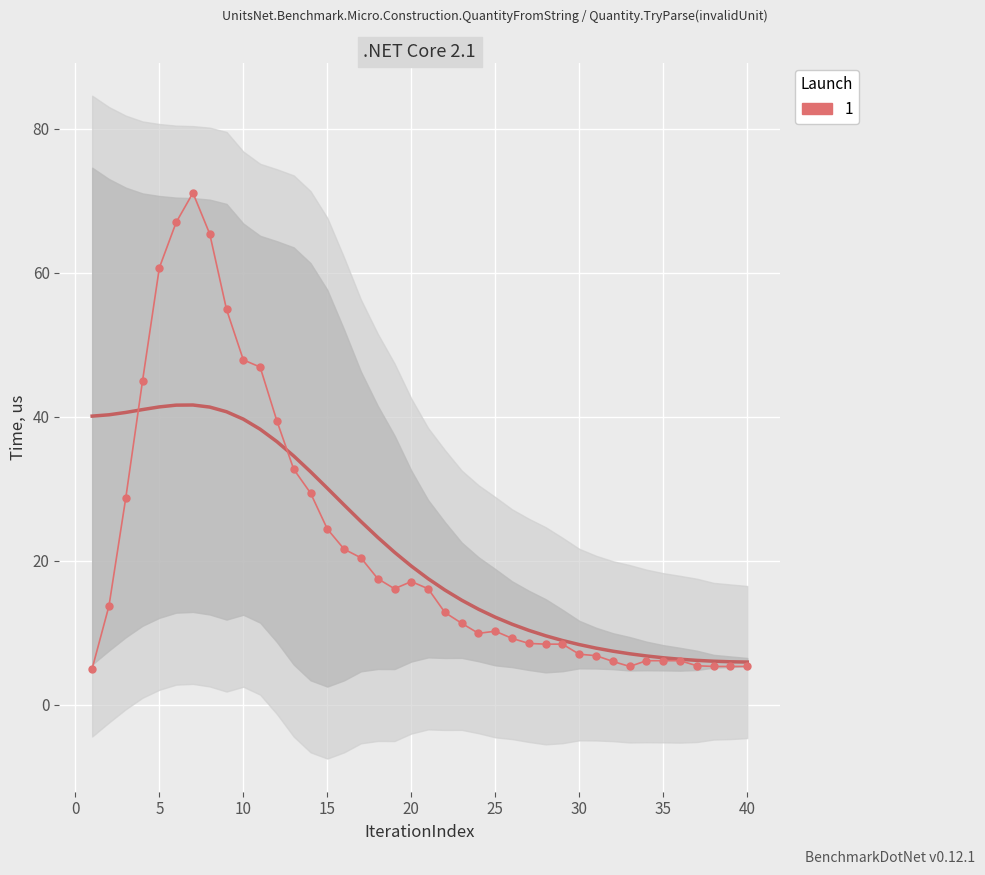

Which label corresponds to the largest value in the chart?

7